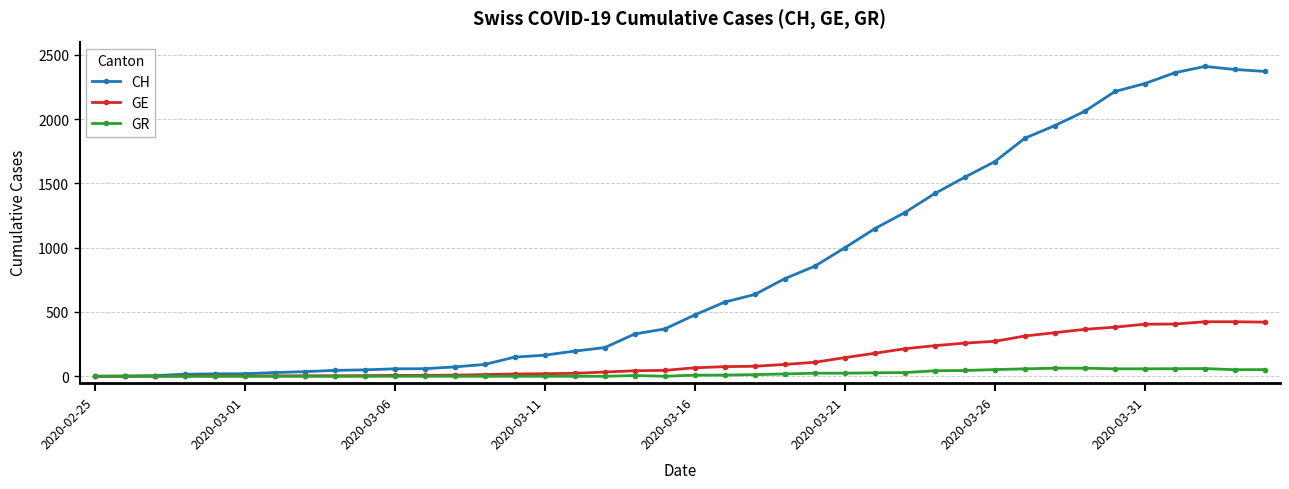

What is the maximum value for CH?

2409